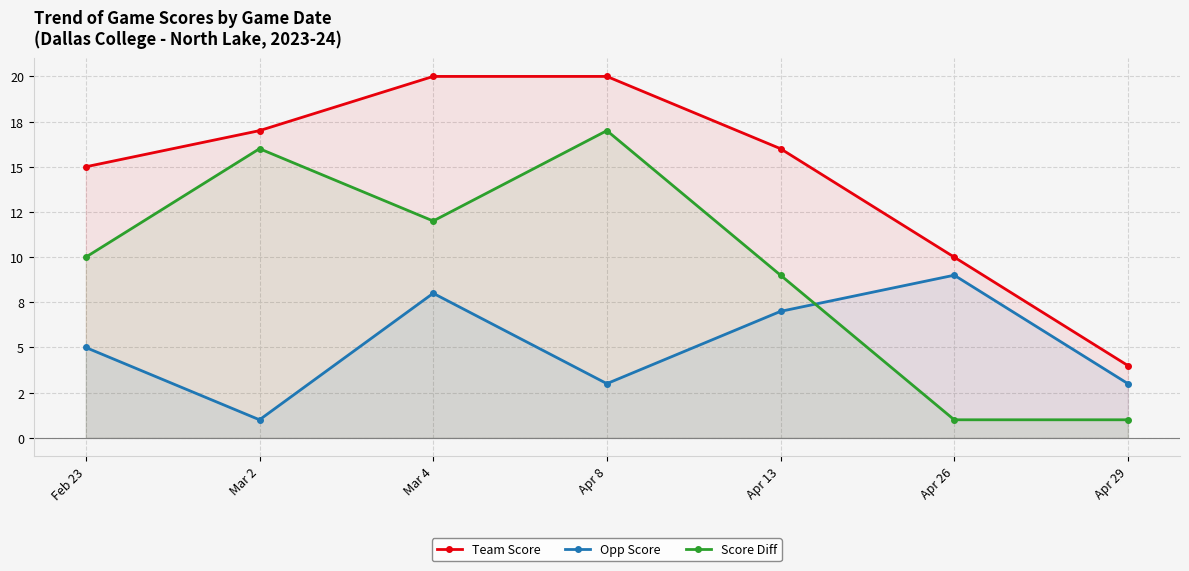

How many interior local valleys does the Opp Score series have?

2